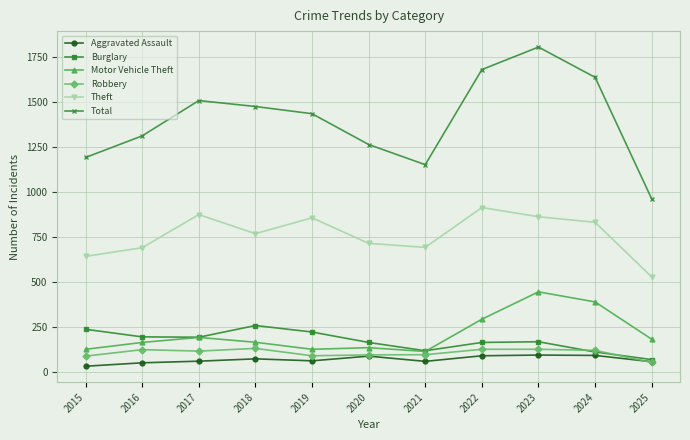

Read the Total value at 2020.

1262